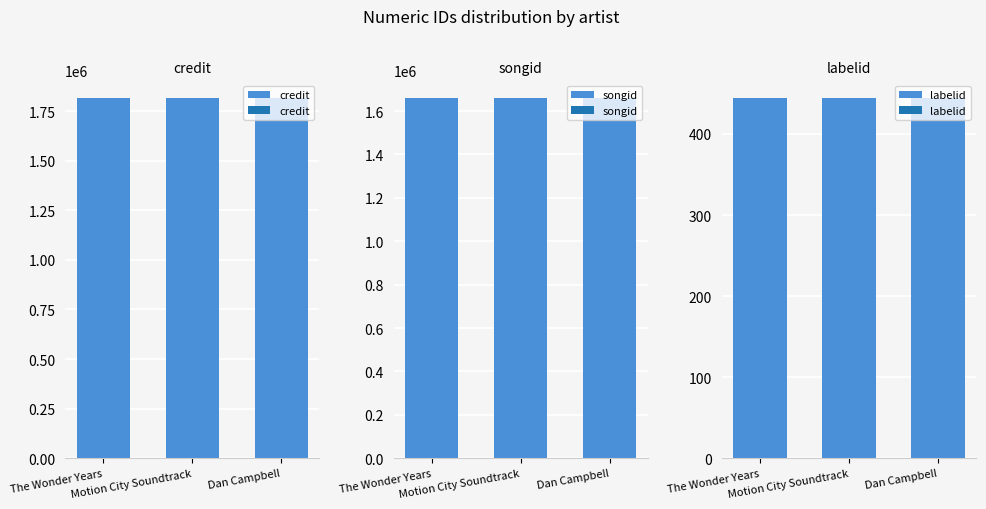

How many data points does each series have?

3